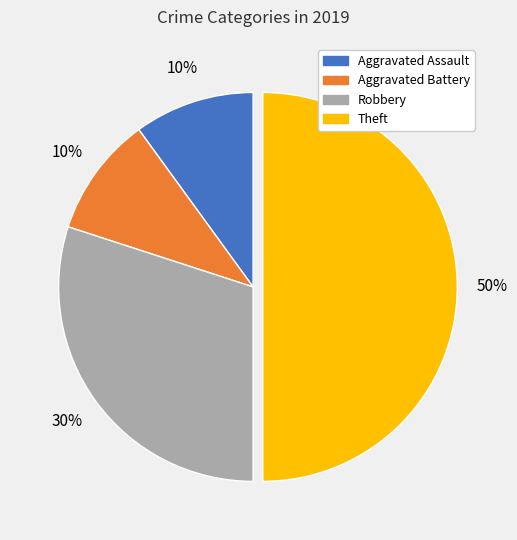

To the nearest percent, what percentage of the pie is Aggravated Battery?

10%